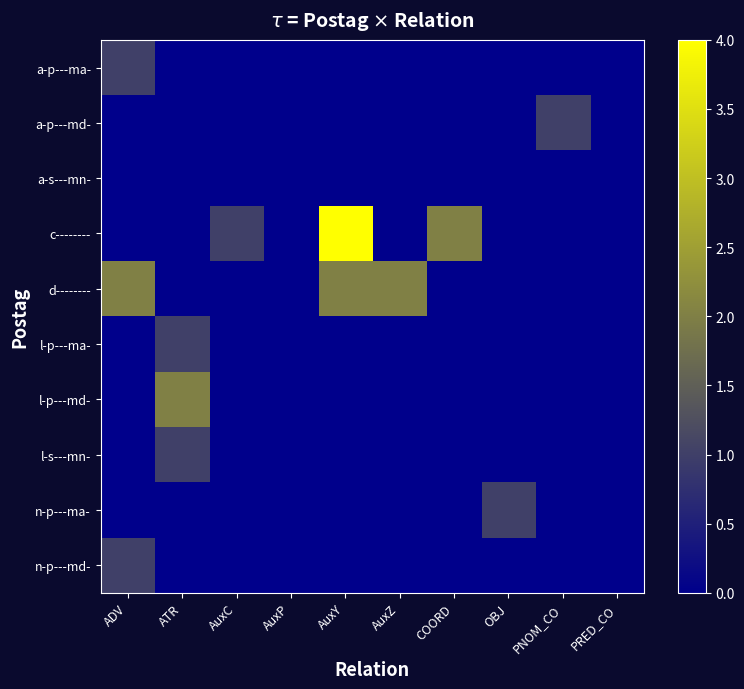

Reading right to left, list all the values displayed in this chart.

a-p---ma-: PRED_CO=0	PNOM_CO=0	OBJ=0	COORD=0	AuxZ=0	AuxY=0	AuxP=0	AuxC=0	ATR=0	ADV=1
a-p---md-: PRED_CO=0	PNOM_CO=1	OBJ=0	COORD=0	AuxZ=0	AuxY=0	AuxP=0	AuxC=0	ATR=0	ADV=0
a-s---mn-: PRED_CO=0	PNOM_CO=0	OBJ=0	COORD=0	AuxZ=0	AuxY=0	AuxP=0	AuxC=0	ATR=0	ADV=0
c--------: PRED_CO=0	PNOM_CO=0	OBJ=0	COORD=2	AuxZ=0	AuxY=4	AuxP=0	AuxC=1	ATR=0	ADV=0
d--------: PRED_CO=0	PNOM_CO=0	OBJ=0	COORD=0	AuxZ=2	AuxY=2	AuxP=0	AuxC=0	ATR=0	ADV=2
l-p---ma-: PRED_CO=0	PNOM_CO=0	OBJ=0	COORD=0	AuxZ=0	AuxY=0	AuxP=0	AuxC=0	ATR=1	ADV=0
l-p---md-: PRED_CO=0	PNOM_CO=0	OBJ=0	COORD=0	AuxZ=0	AuxY=0	AuxP=0	AuxC=0	ATR=2	ADV=0
l-s---mn-: PRED_CO=0	PNOM_CO=0	OBJ=0	COORD=0	AuxZ=0	AuxY=0	AuxP=0	AuxC=0	ATR=1	ADV=0
n-p---ma-: PRED_CO=0	PNOM_CO=0	OBJ=1	COORD=0	AuxZ=0	AuxY=0	AuxP=0	AuxC=0	ATR=0	ADV=0
n-p---md-: PRED_CO=0	PNOM_CO=0	OBJ=0	COORD=0	AuxZ=0	AuxY=0	AuxP=0	AuxC=0	ATR=0	ADV=1